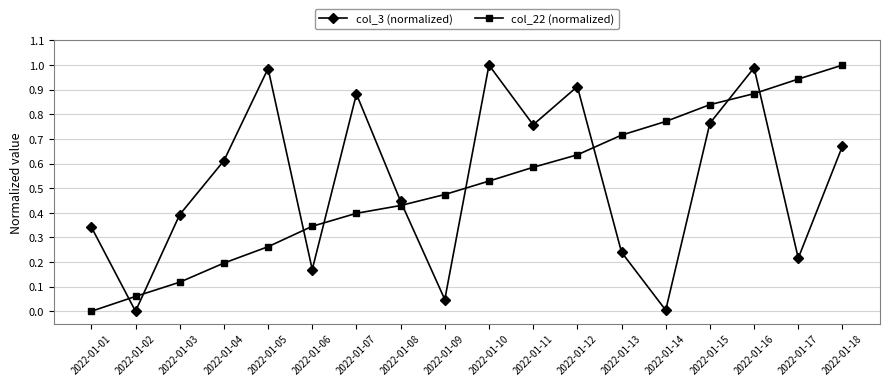

Between 2022-01-03 and 2022-01-05, which series saw the biggest shift?

col_3 (normalized)